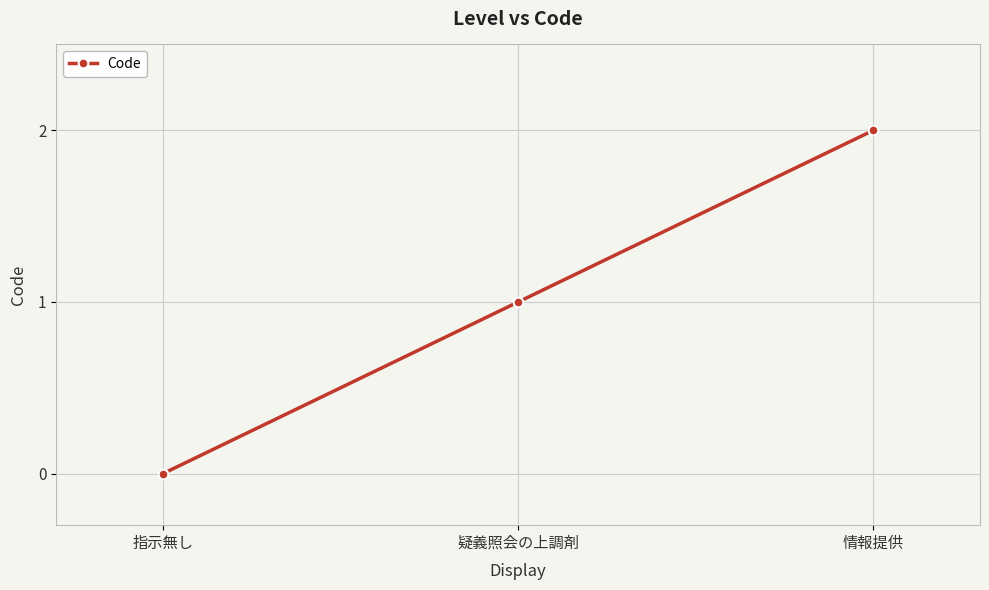

What is the difference between the values at 情報提供 and 指示無し?

2